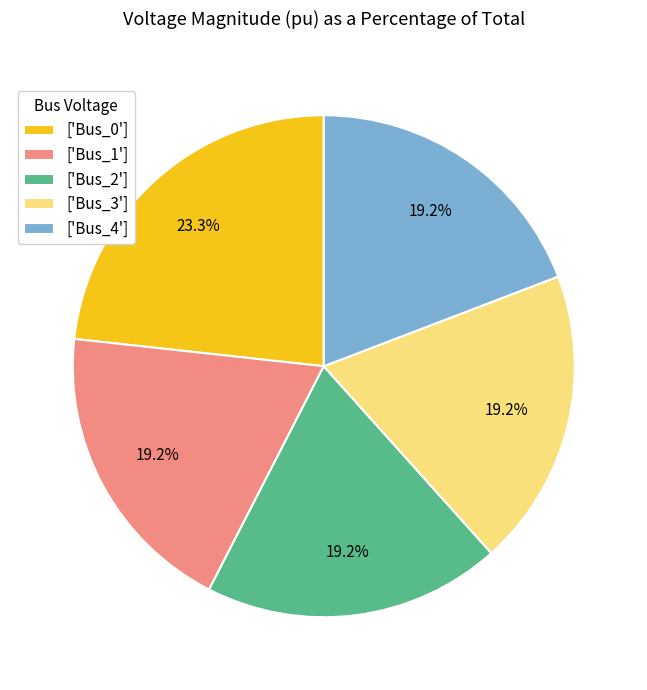

What is the largest slice in the pie chart?

['Bus_0']